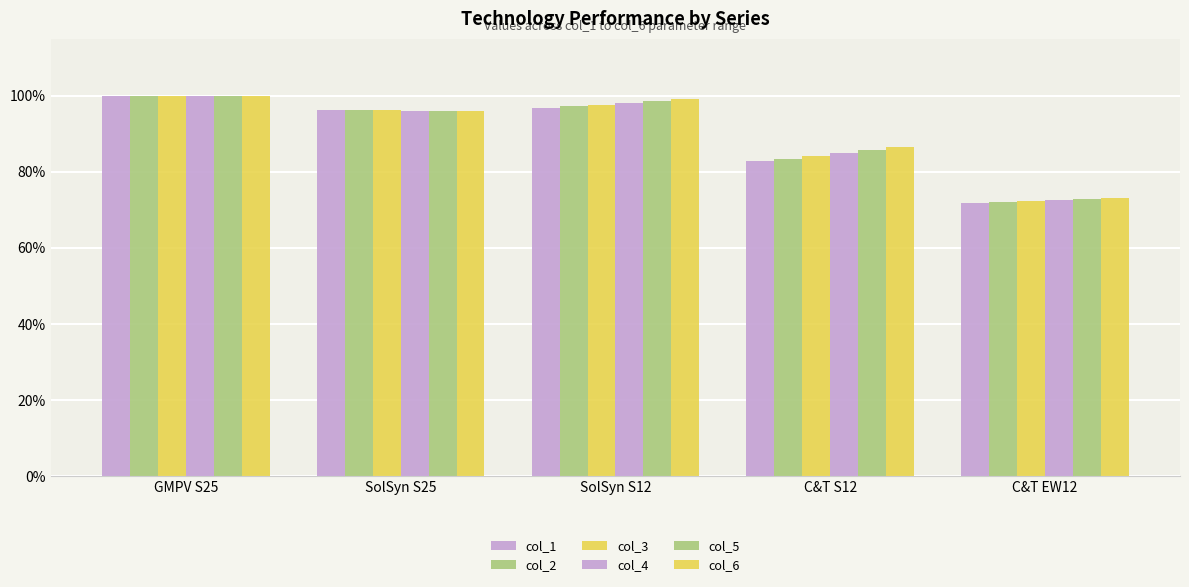

Where is col_2 nearest to the value 0?

C&T EW12